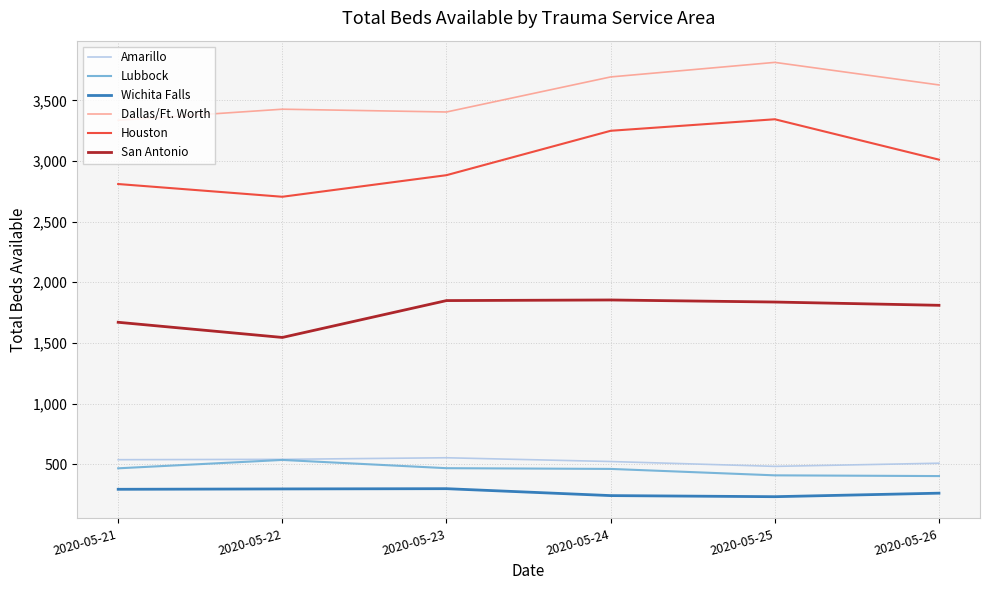

Count the number of categories in the chart.

6